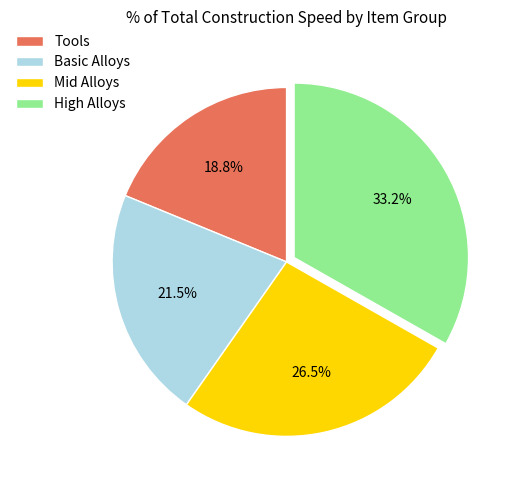

How many slices are in this pie chart?

4